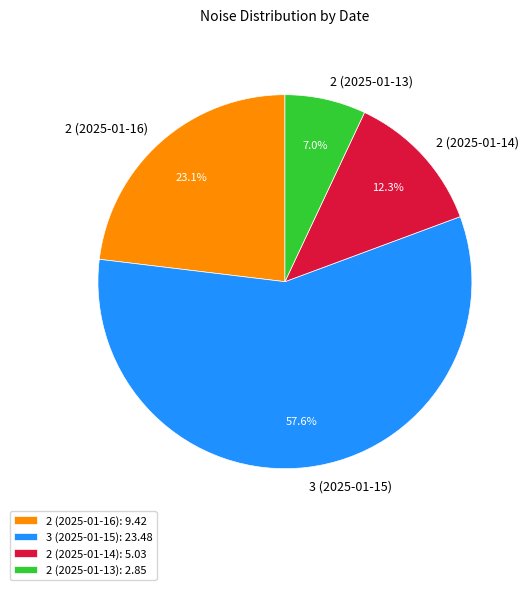

Does any single category account for the majority?

Yes